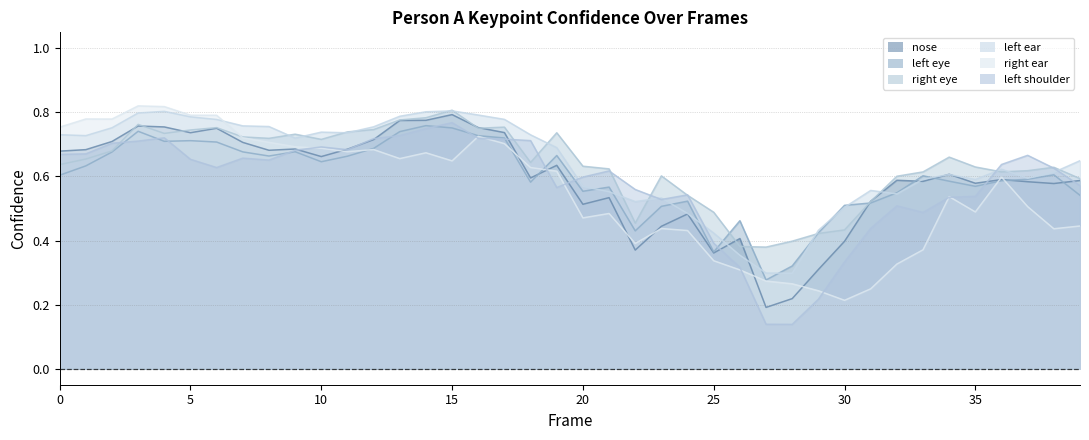

What is the difference between the a_left_ear_confidence values at 30 and 1?

0.2